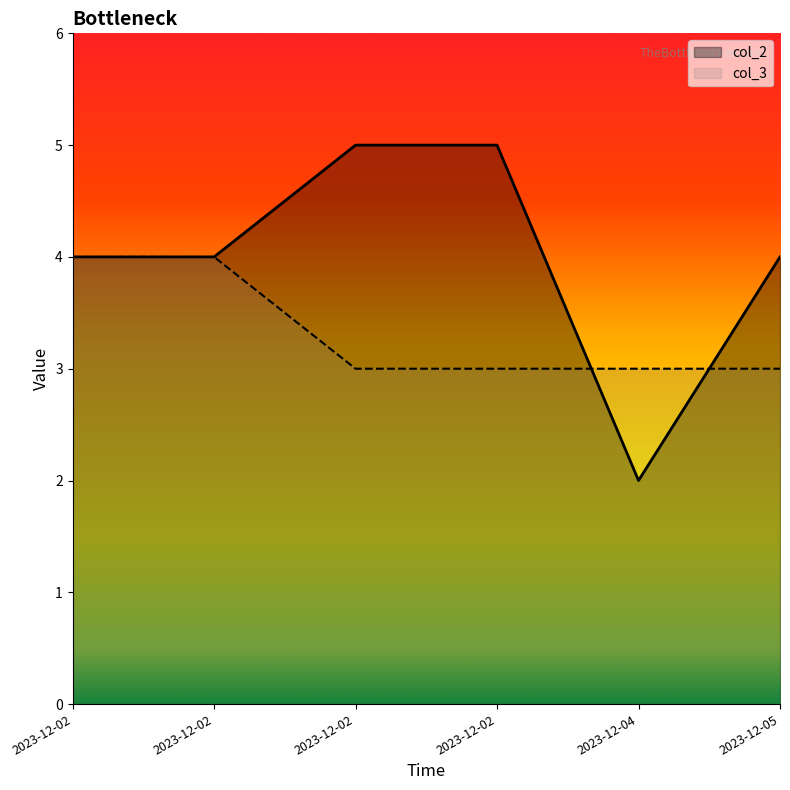

What are all the series names shown in the legend?

col_2, col_3